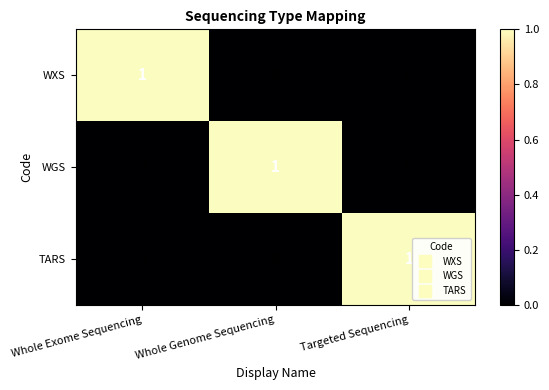

The value of WXS at Targeted Sequencing is 0. True or false?

True